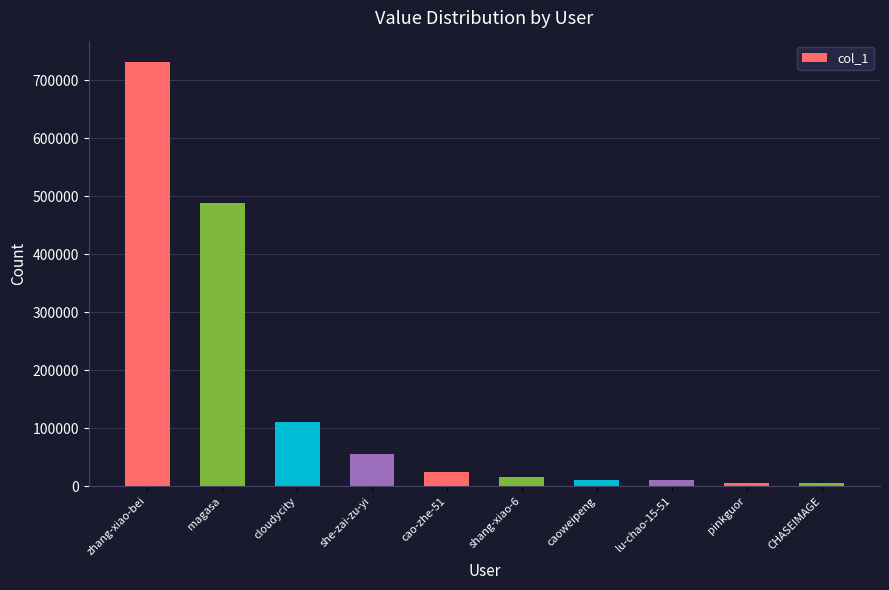

What is the change in value from she-zai-zu-yi to shang-xiao-6?

-40197